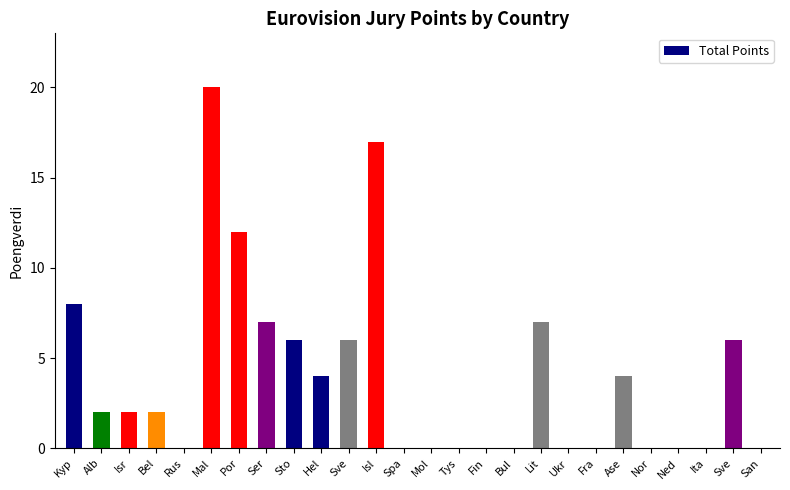

True or false: the data shows 3 at Alb.

False